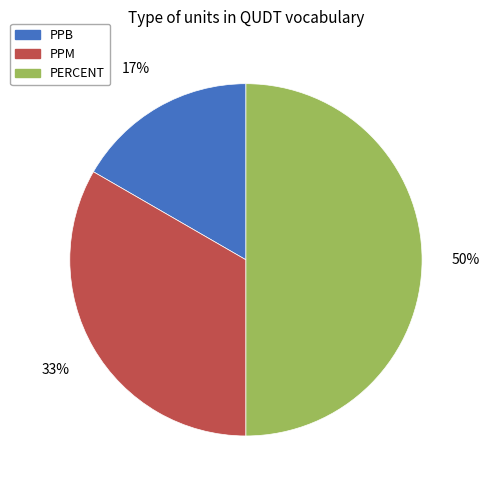

Does PPM represent more than half of the total?

No